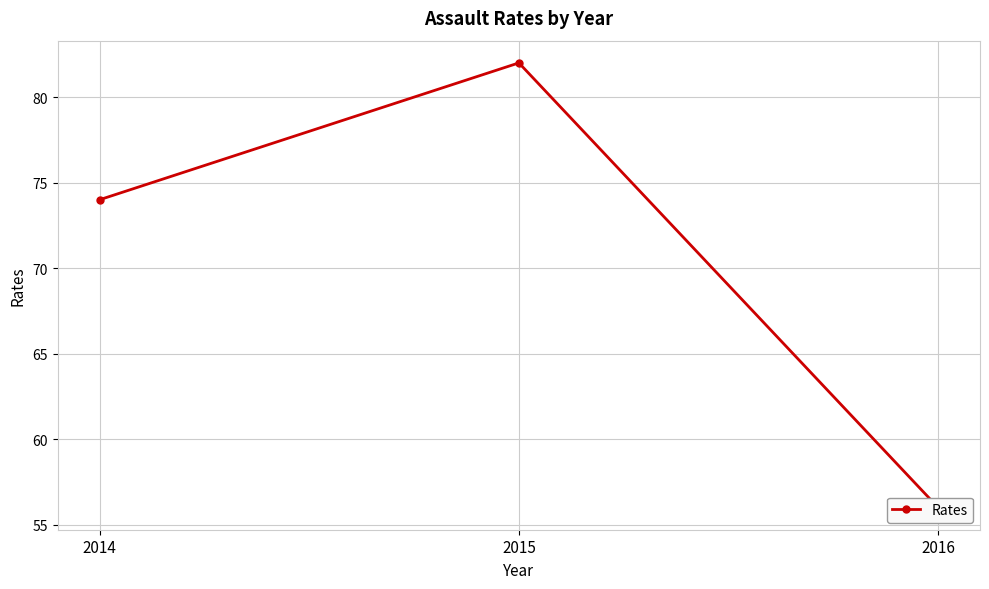

What is the value of the 1st point from the left?

74